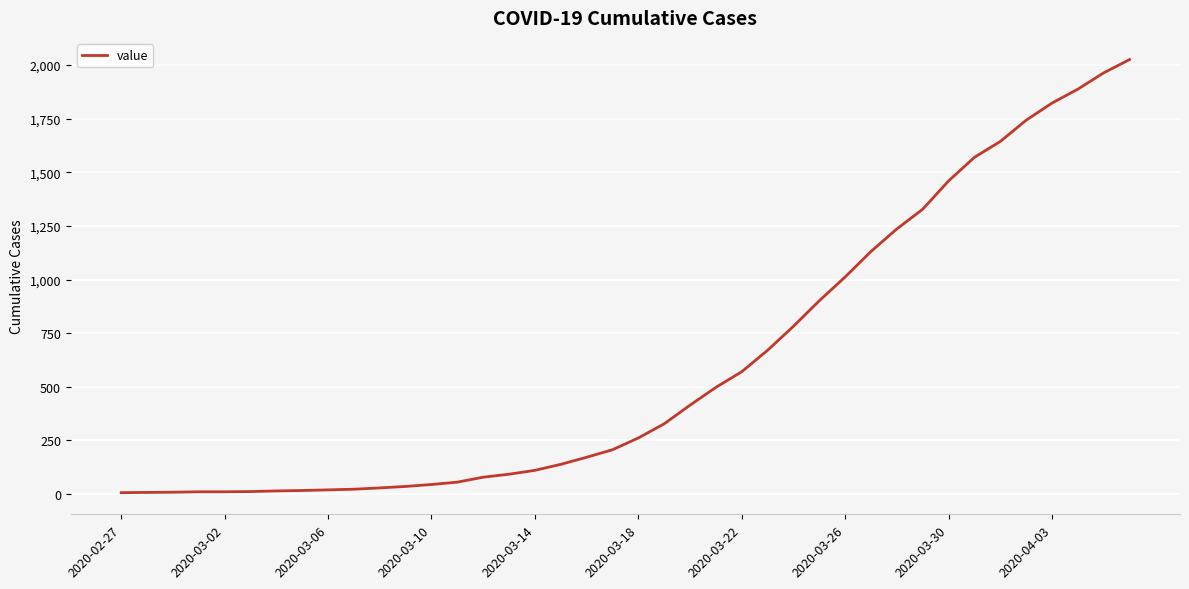

What is the maximum value shown in the chart?

2026